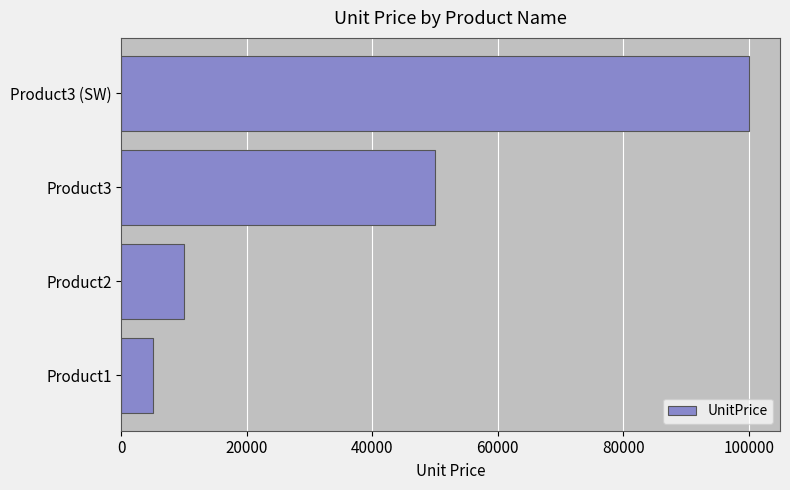

Does the chart contain stacked bars?

No